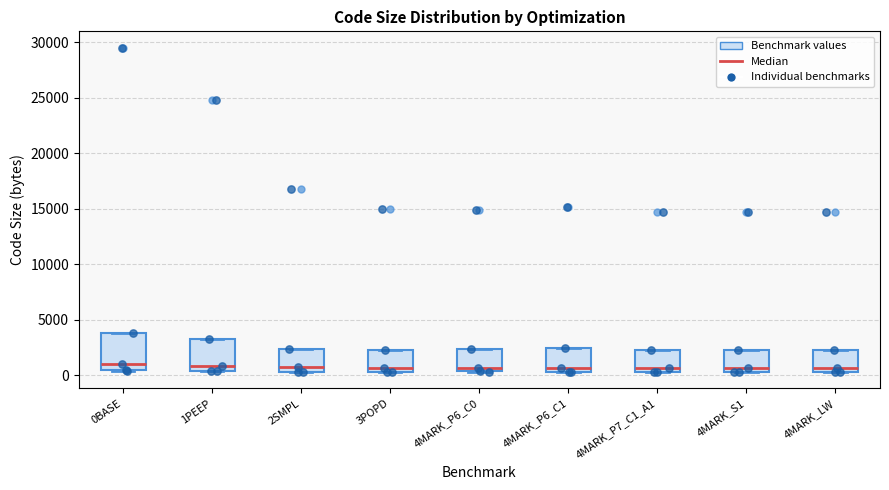

Where is the lower edge of the box for 4MARK_P6_C1 on the y-axis? The values are not printed on the chart, so give them approximately, as read against the axis.

500